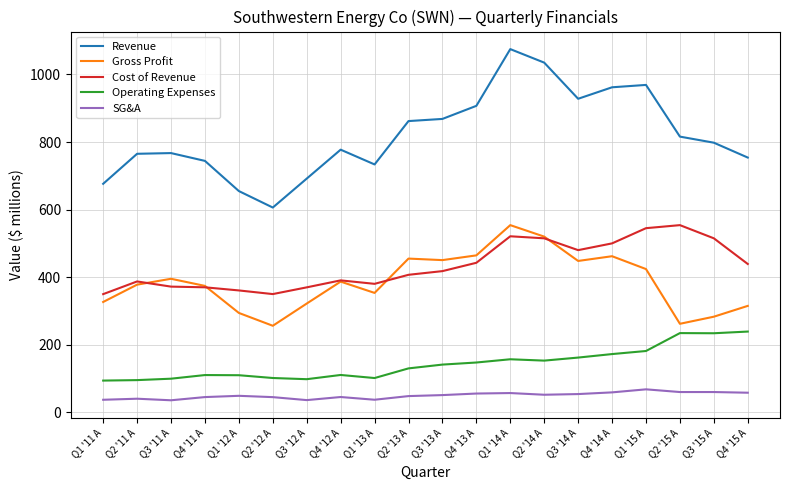

At which category does the chart reach its peak across all series?

Q1 '14 A